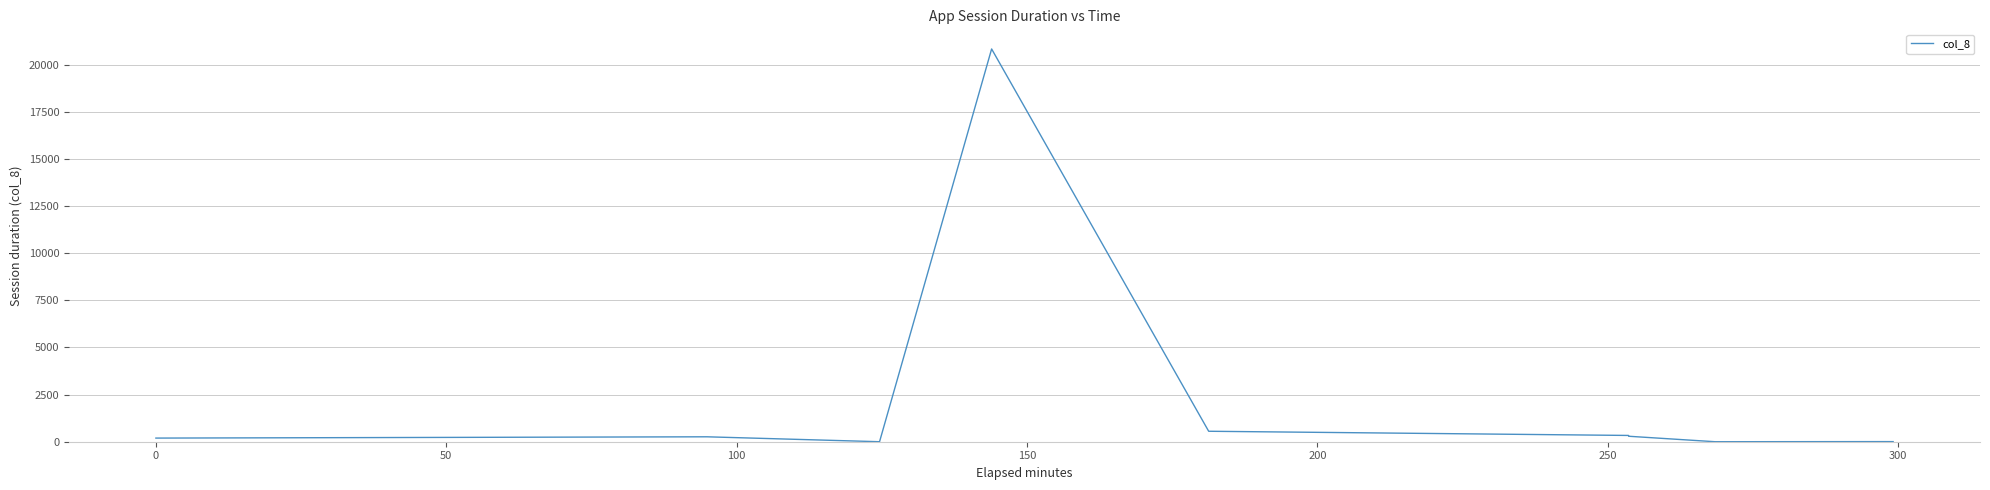

True or false: the data has more than 2 interior local peaks.

False